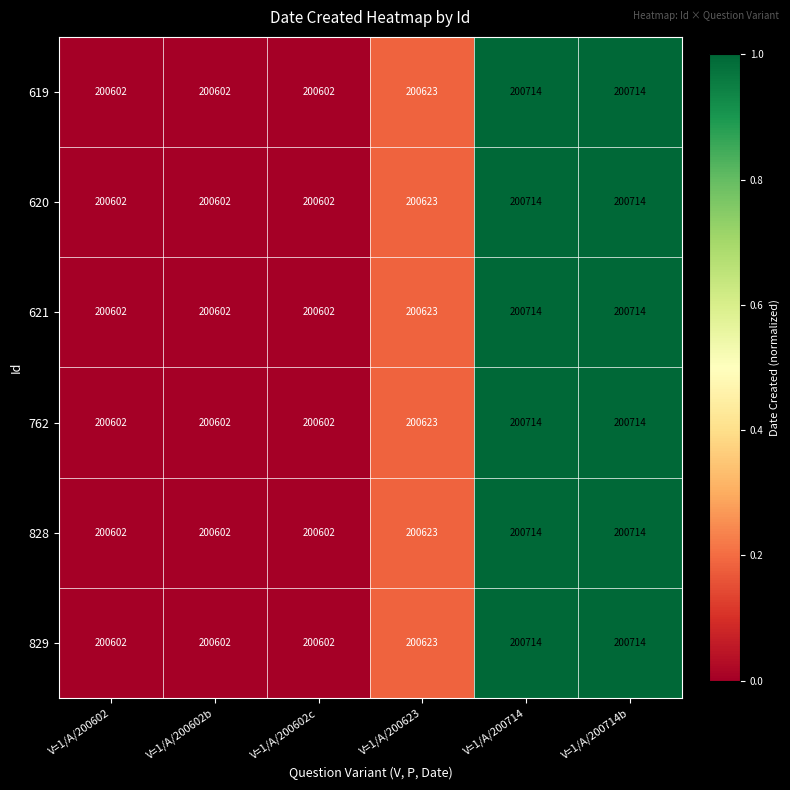

How many series are shown in this chart?

6